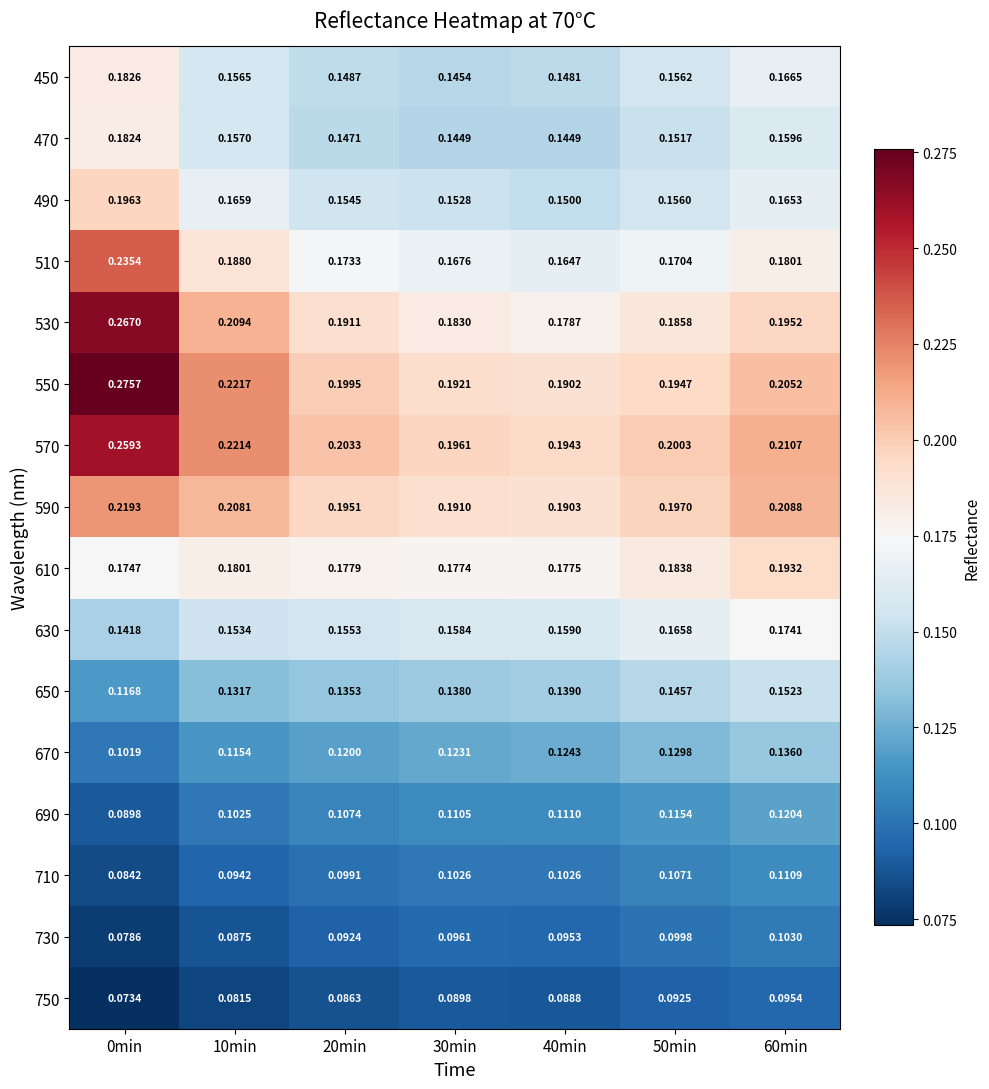

Is the value of 690 at 50min greater than the value of 730 at 20min?

Yes